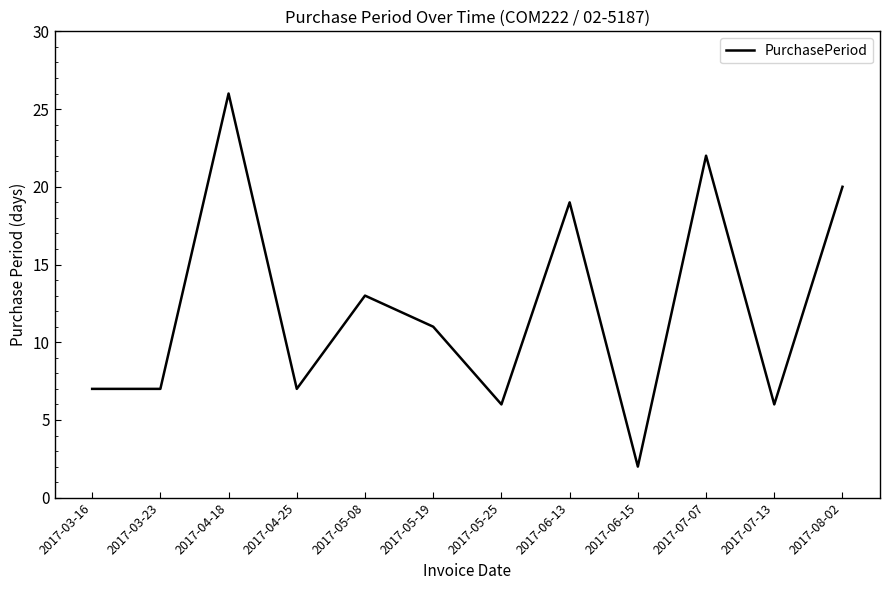

What position from the right is 2017-04-18?

10